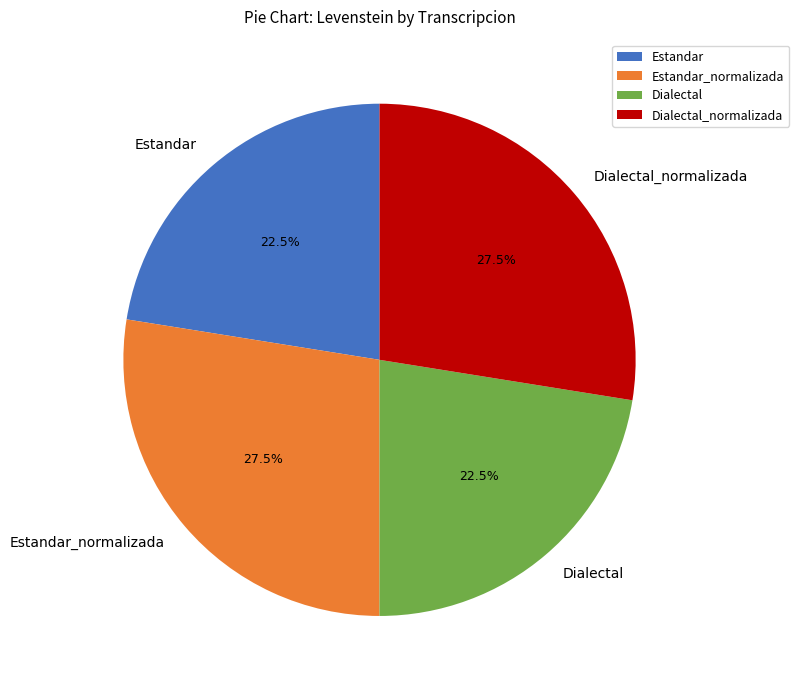

Does Dialectal represent more than half of the total?

No